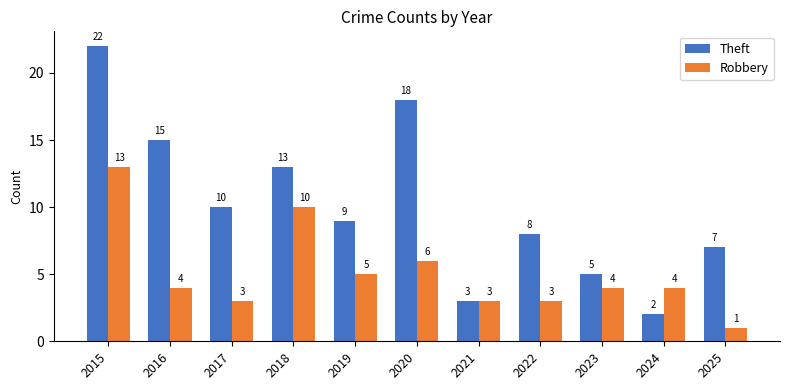

What is the total value across all series at 2020?

24